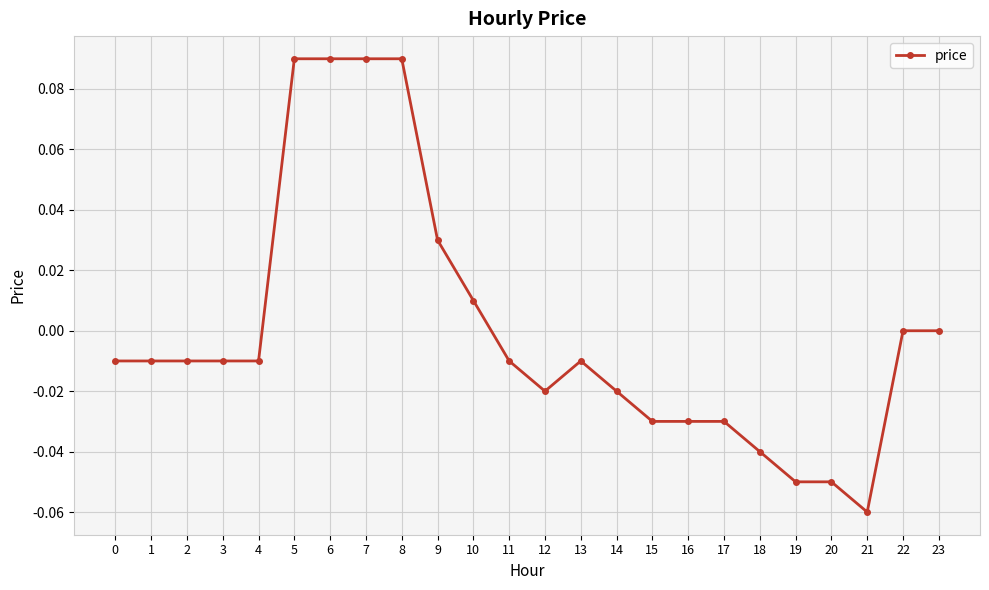

Count the number of data series in this chart.

1